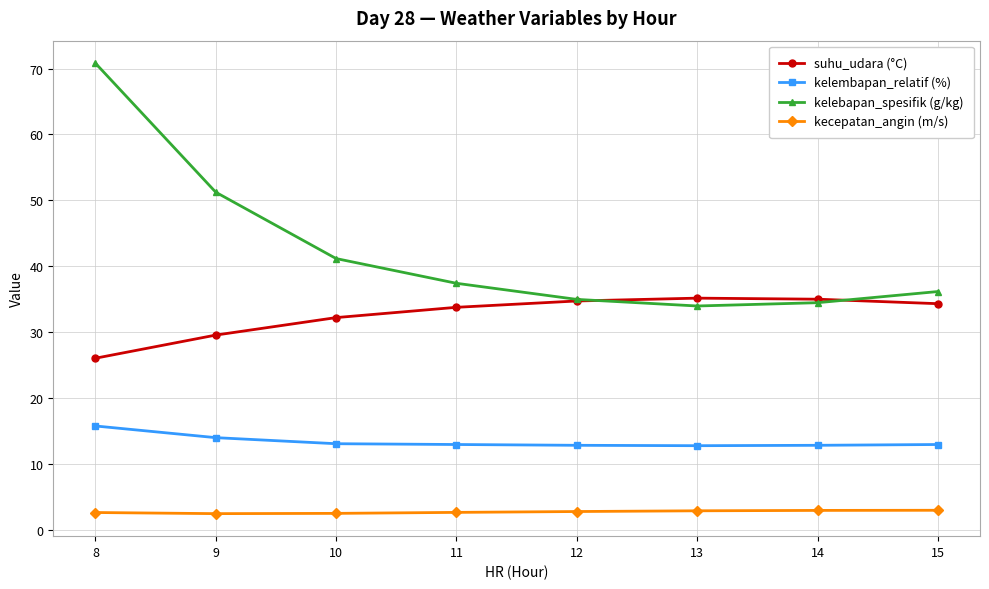

At which category is the sum across all series the highest?

8